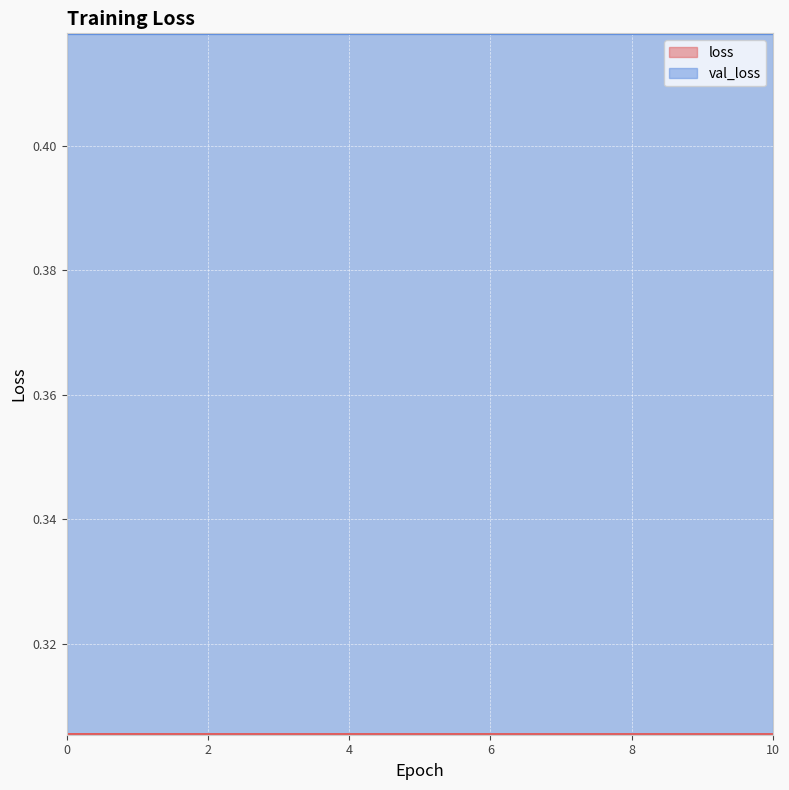

At which category does the data reach its first local peak?

5